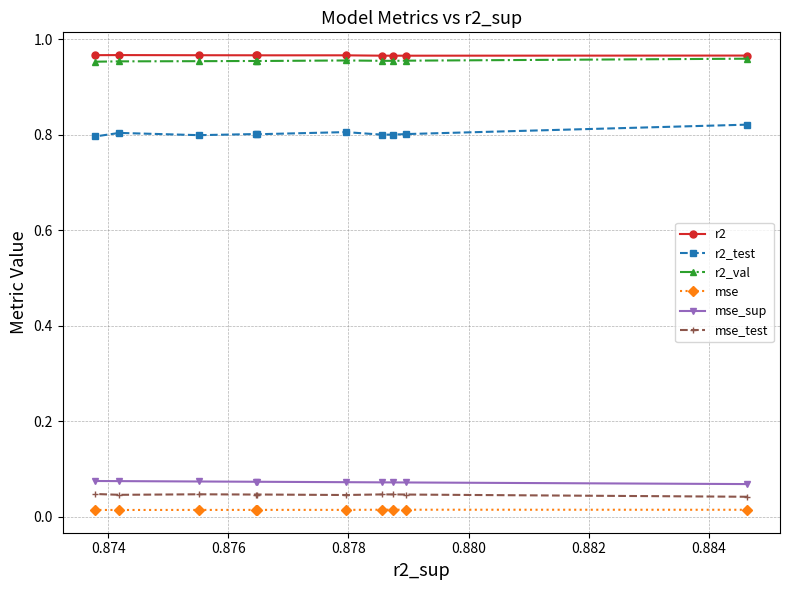

What is the lowest value of the r2_val series?

1.0